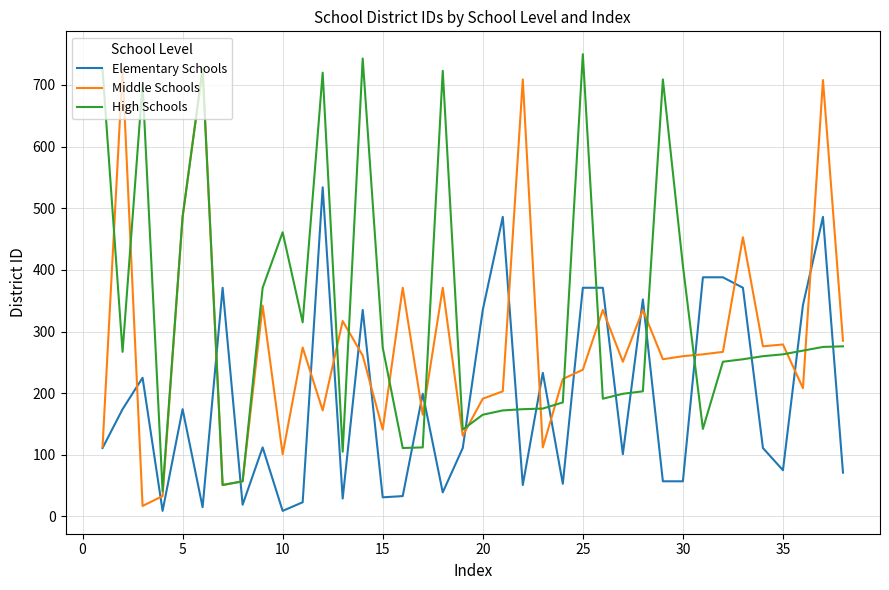

Does the chart have visible grid lines?

Yes